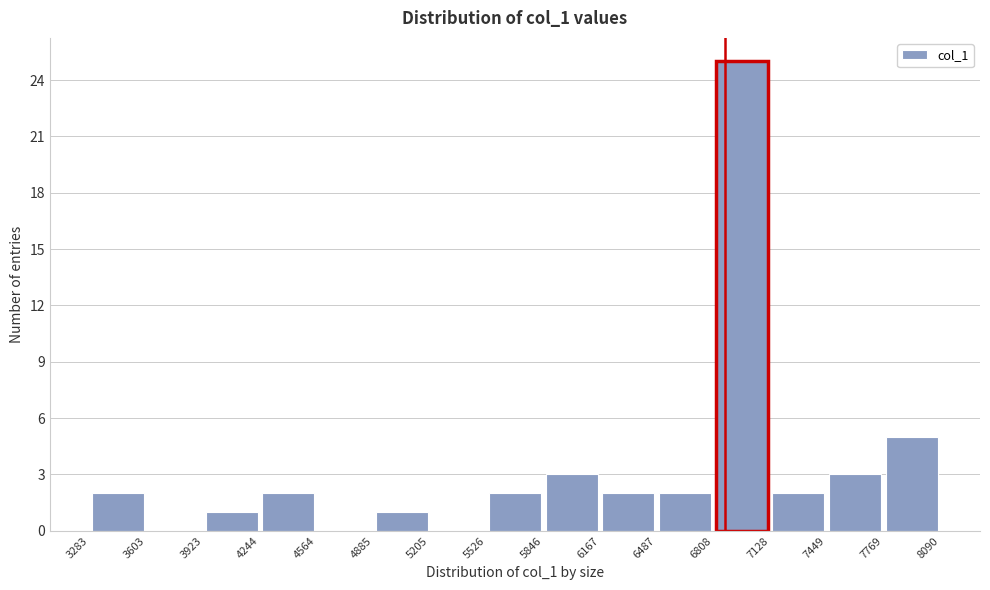

Reading left to right, list every bar in this chart as the range it spans on the x-axis followed by its height. The values are not printed on the chart, so give them approximately, as read against the axis.

3283 to 3603: 2
3603 to 3923: 0
3923 to 4244: 1
4244 to 4564: 2
4564 to 4885: 0
4885 to 5205: 1
5205 to 5526: 0
5526 to 5846: 2
5846 to 6167: 3
6167 to 6487: 2
6487 to 6808: 2
6808 to 7128: 25
7128 to 7449: 2
7449 to 7769: 3
7769 to 8090: 5